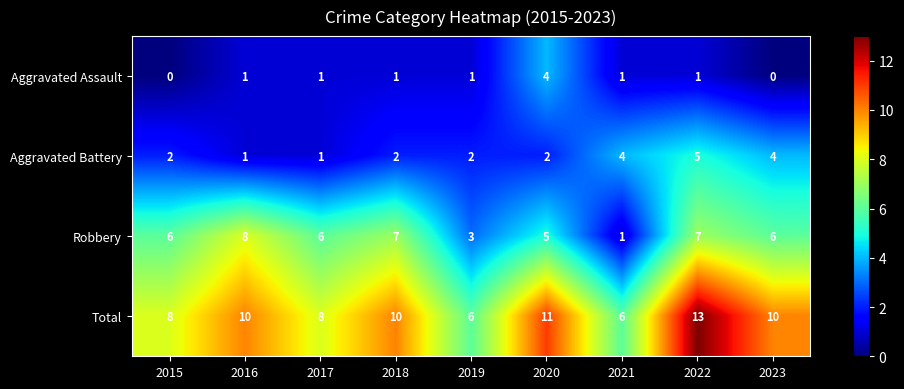

Count the Aggravated Battery values in the range 2 to 4.

6